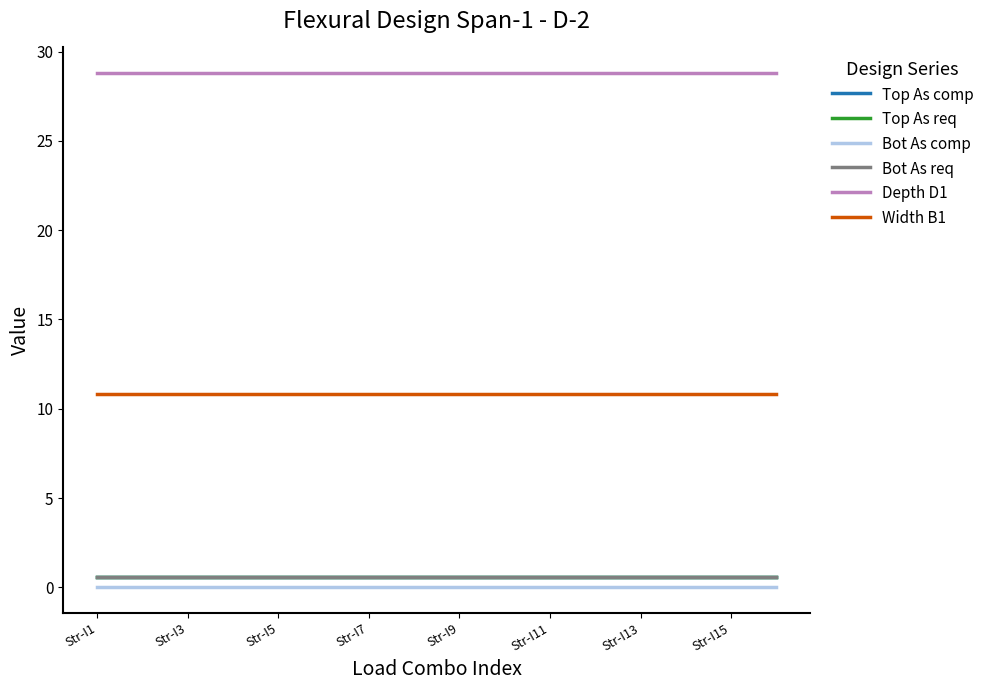

Does the chart display data point markers on the line(s)?

No